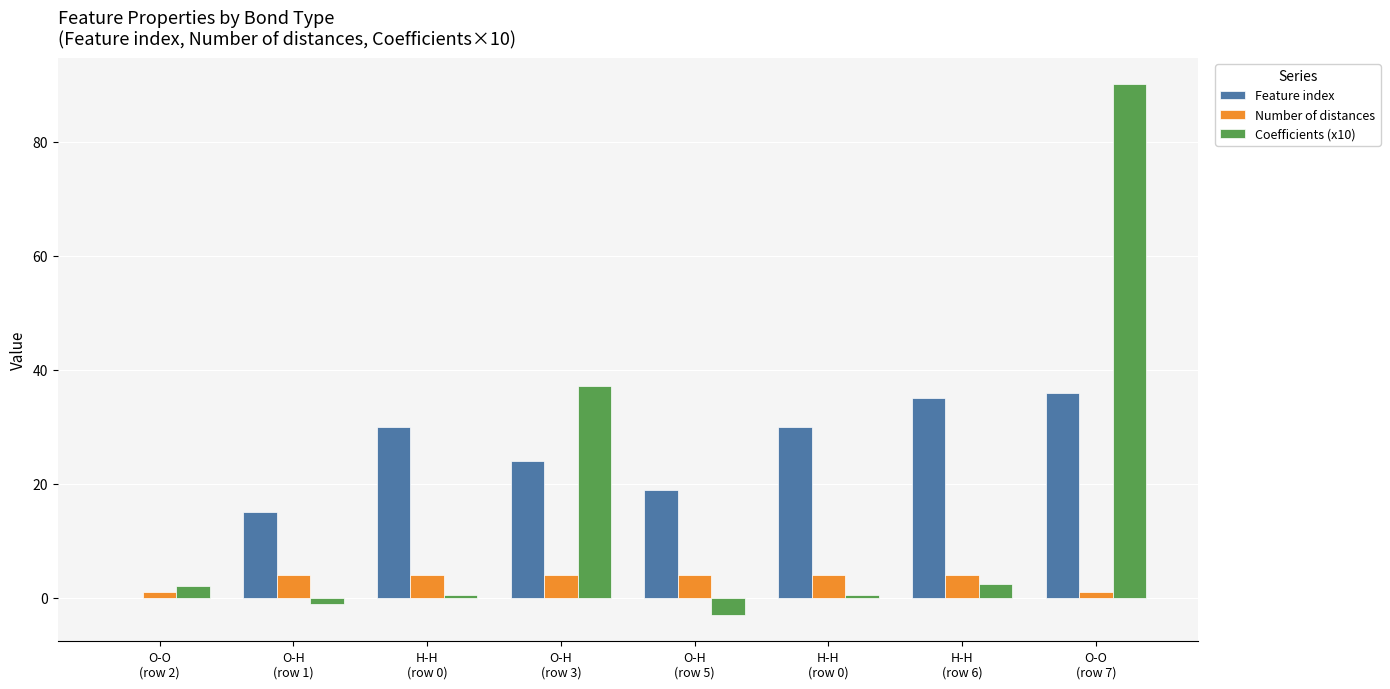

Rank the series by their maximum value, from highest to lowest.

Coefficients (x10), Feature index, Number of distances